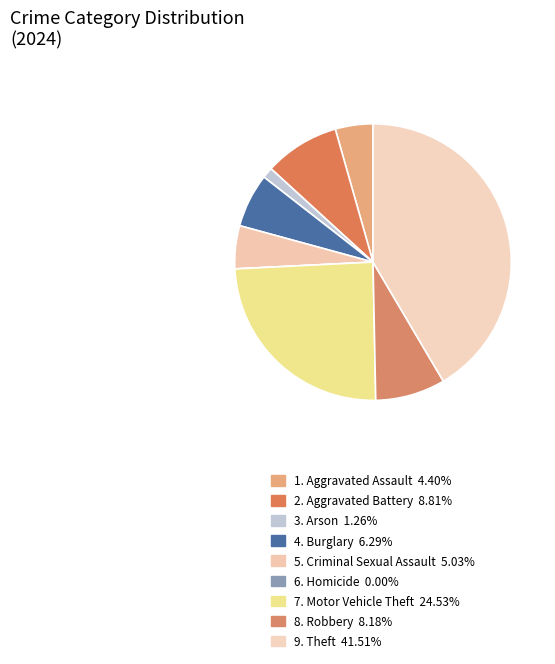

How many segments does this pie chart have?

9